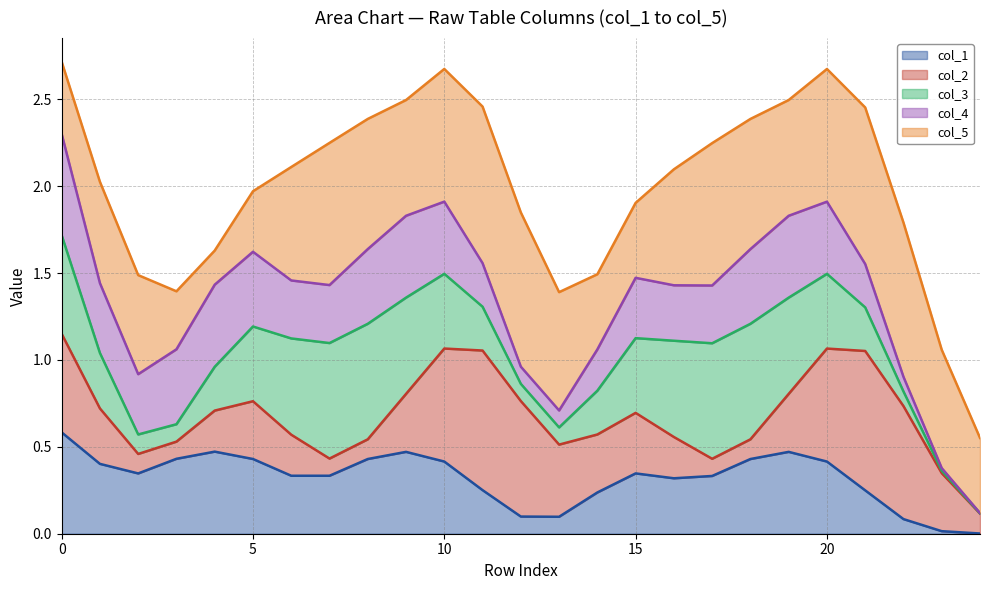

What is the highest value of the col_1 series?

0.6